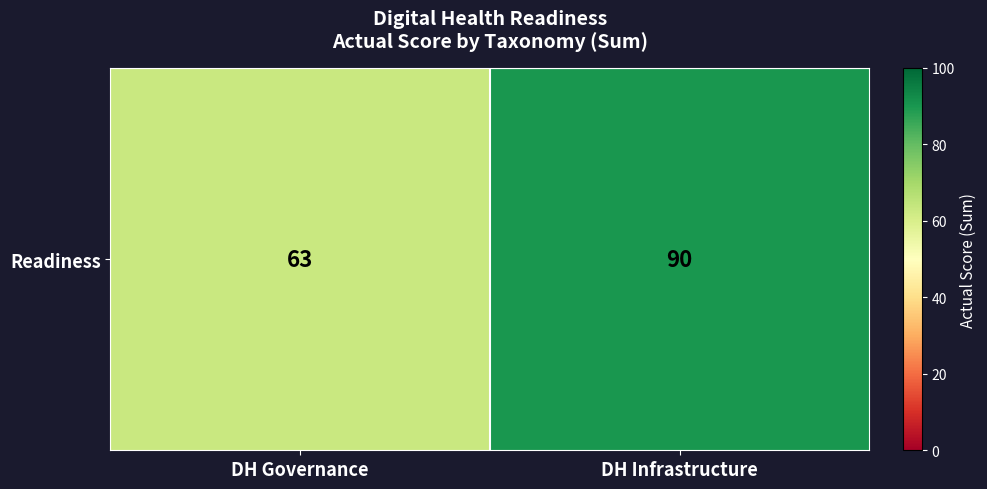

What is the difference between the maximum and minimum values?

27